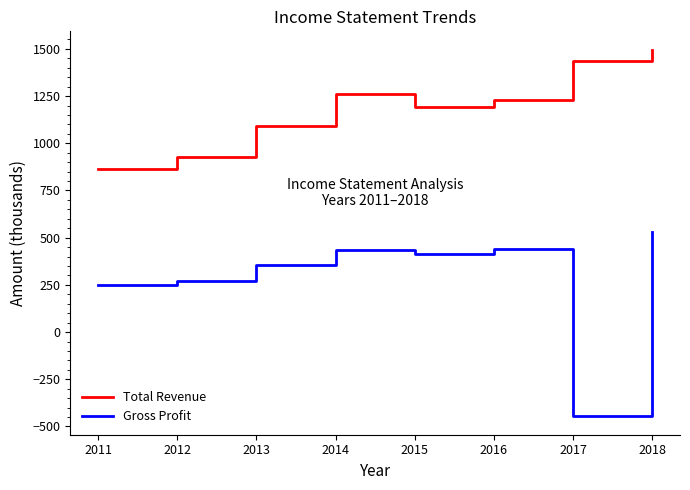

Reading left to right, what are all the values shown in this chart?

Total Revenue: 2011=865.1	2012=928.8	2013=1091.6	2014=1262.0	2015=1194.0	2016=1230.8	2017=1436.5	2018=1495.9
Gross Profit: 2011=249.7	2012=273.1	2013=353.4	2014=432.4	2015=411.2	2016=442.0	2017=-446.6	2018=532.4